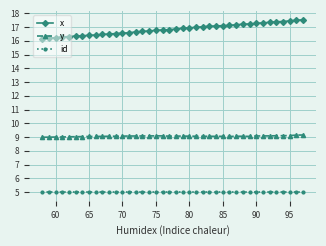

What is the value of the y point at the 11th from the left?

9.1